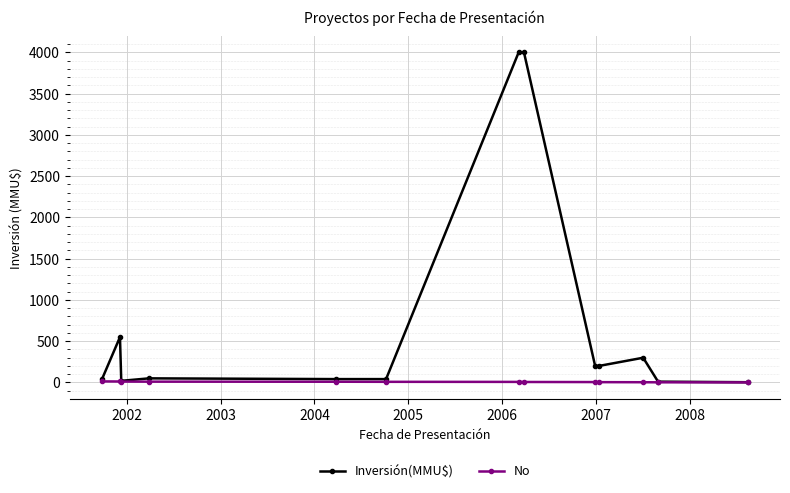

Which series has the widest spread of values?

Inversión(MMU$)